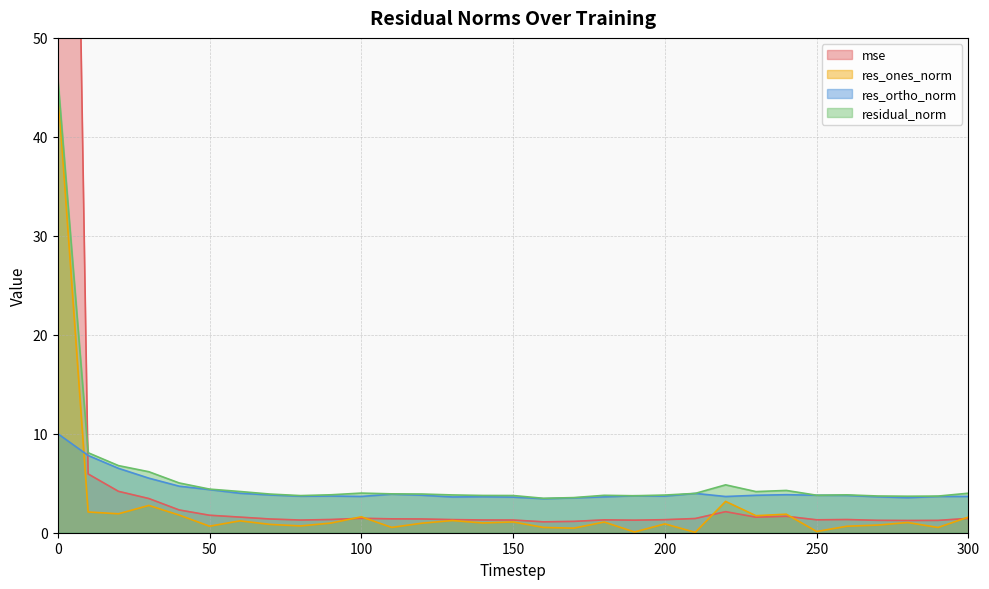

What is the value of the res_ortho_norm point at the 10th from the left?

3.7